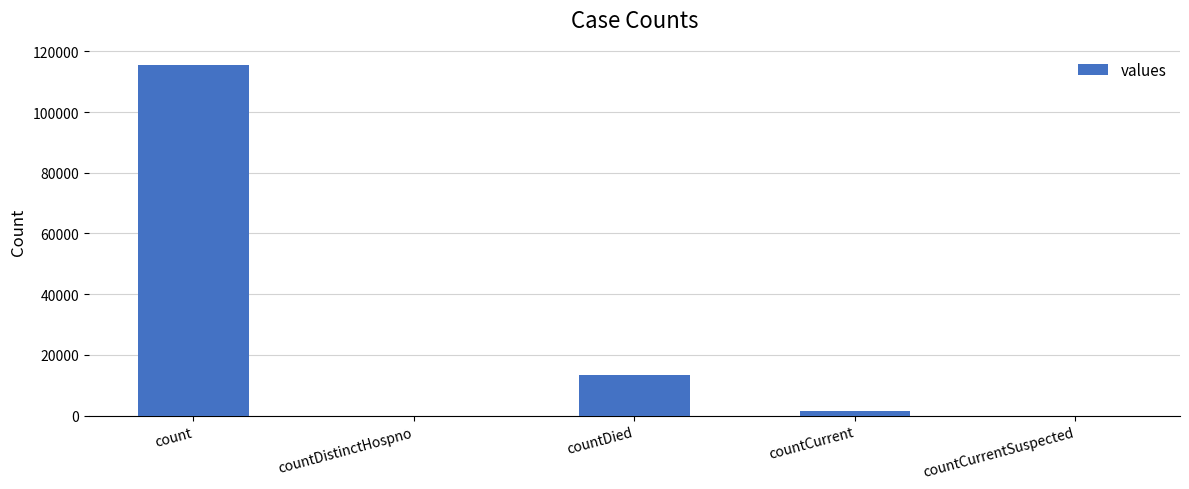

The chart shows a value of 1383 at countCurrent. True or false?

True